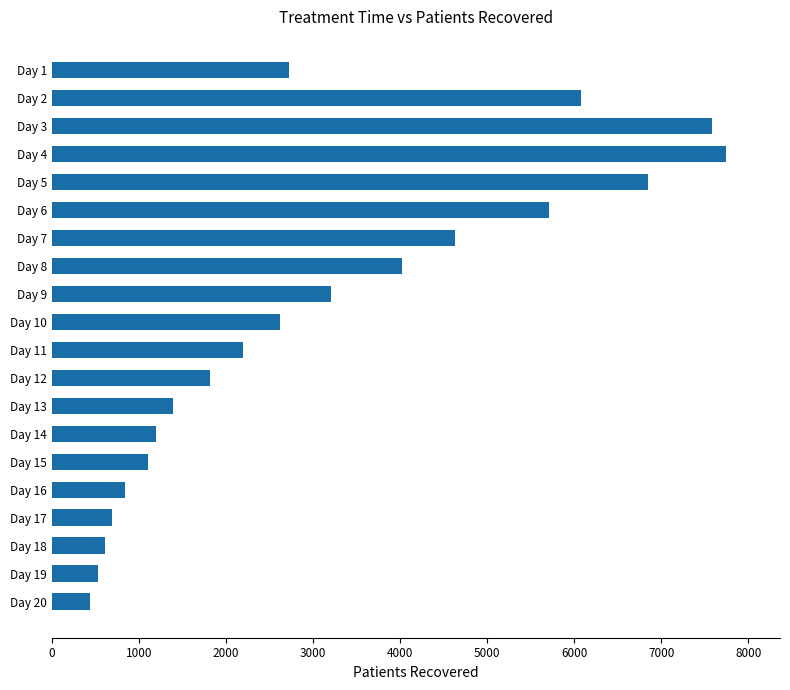

Where is the data nearest to the value 4090?

Day 8